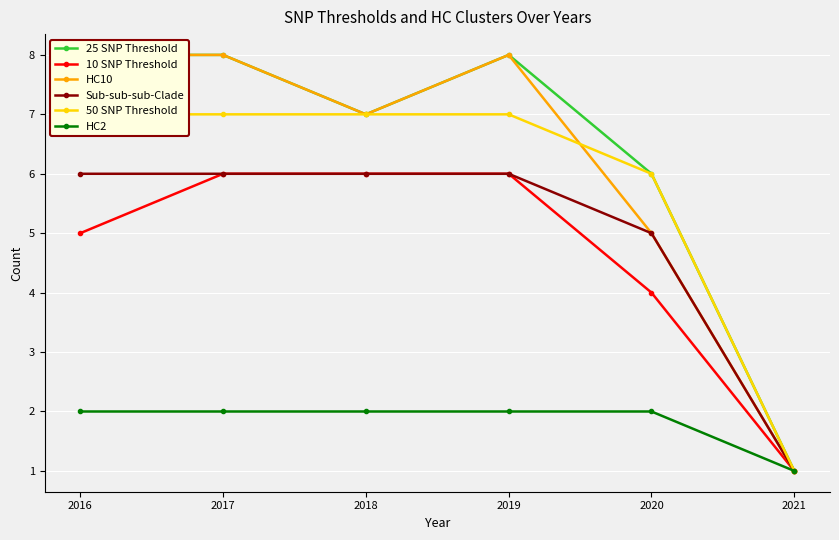

Which series has the widest spread of values?

25 SNP Threshold